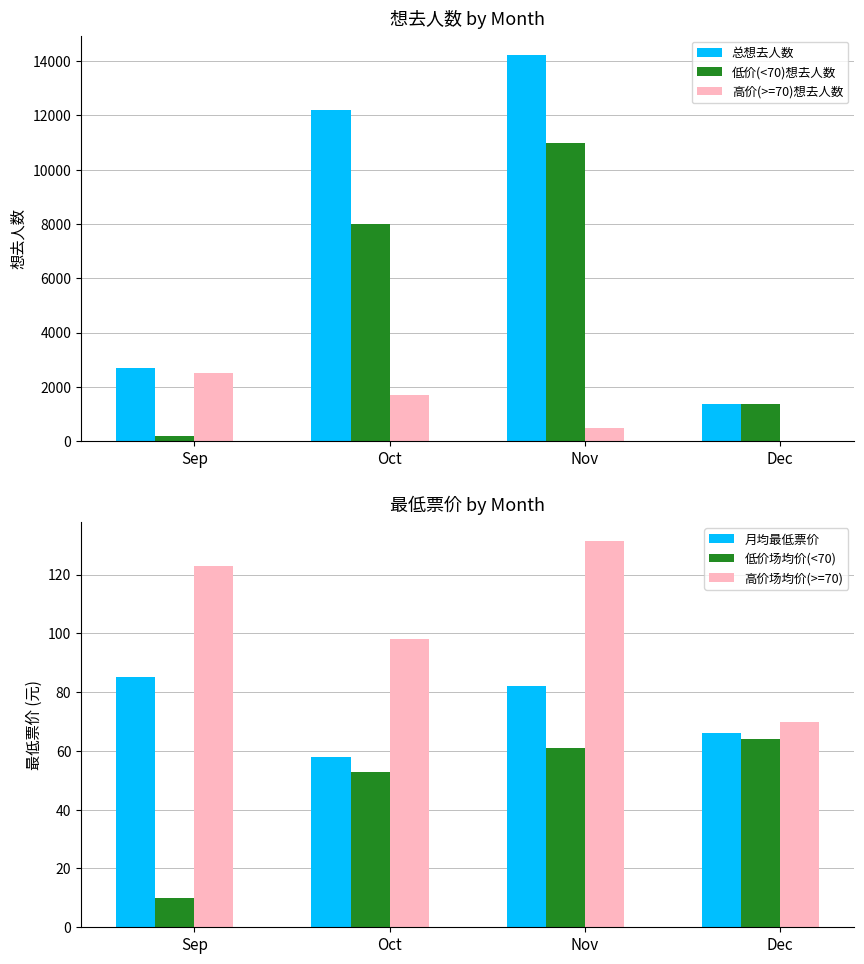

How many groups of bars are there?

4